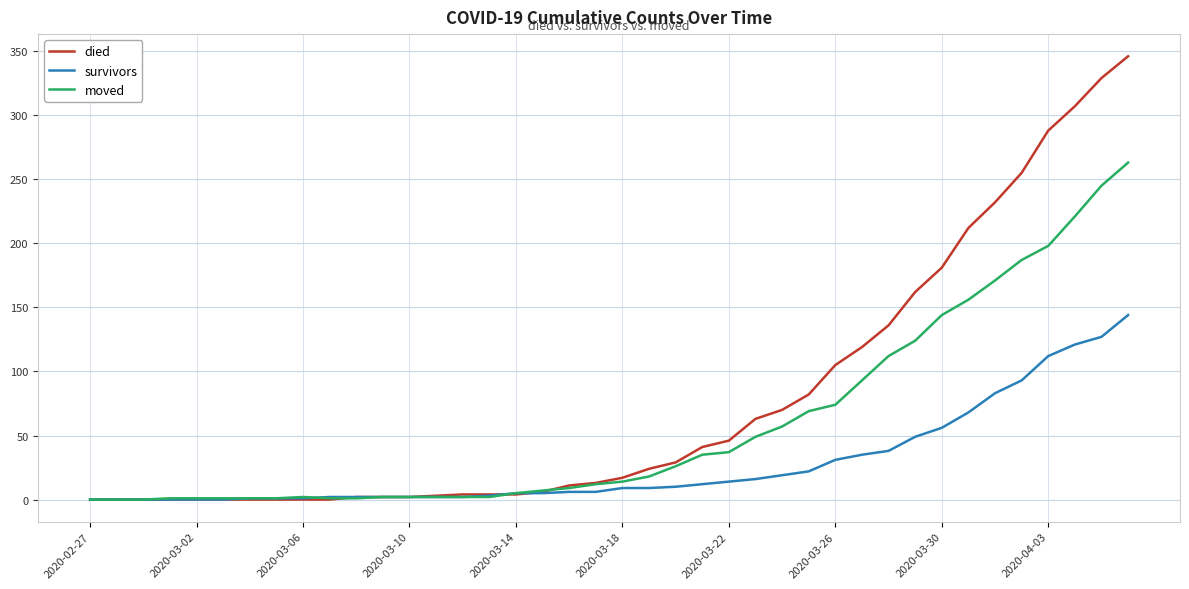

At how many categories does at least one series exceed 224?

6